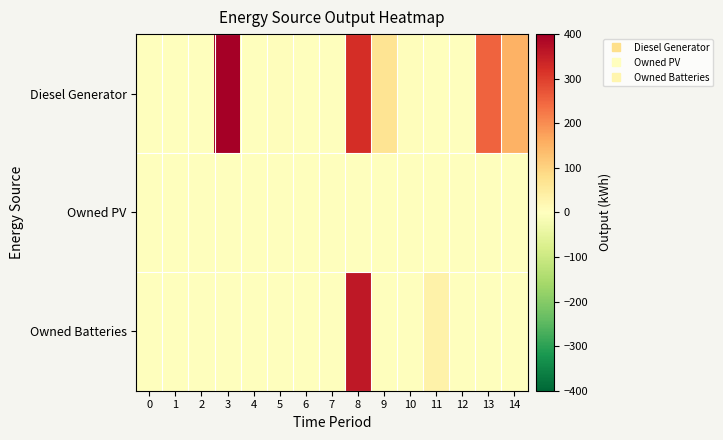

Reading right to left, what are all the values shown in this chart?

Diesel Generator: 14=153	13=252	12=0	11=0	10=5	9=68	8=323	7=0	6=0	5=5	4=0	3=400	2=0	1=0	0=0
Owned PV: 14=0	13=0	12=0	11=0	10=0	9=0	8=0	7=0	6=0	5=0	4=0	3=0	2=0	1=0	0=0
Owned Batteries: 14=0	13=0	12=0	11=33	10=0	9=0	8=359	7=0	6=0	5=0	4=0	3=0	2=0	1=0	0=0